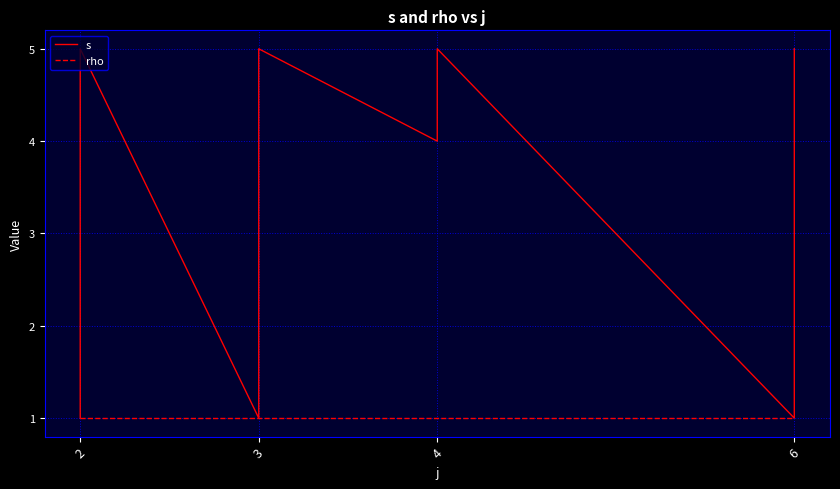

Where is rho nearest to the value 1?

2